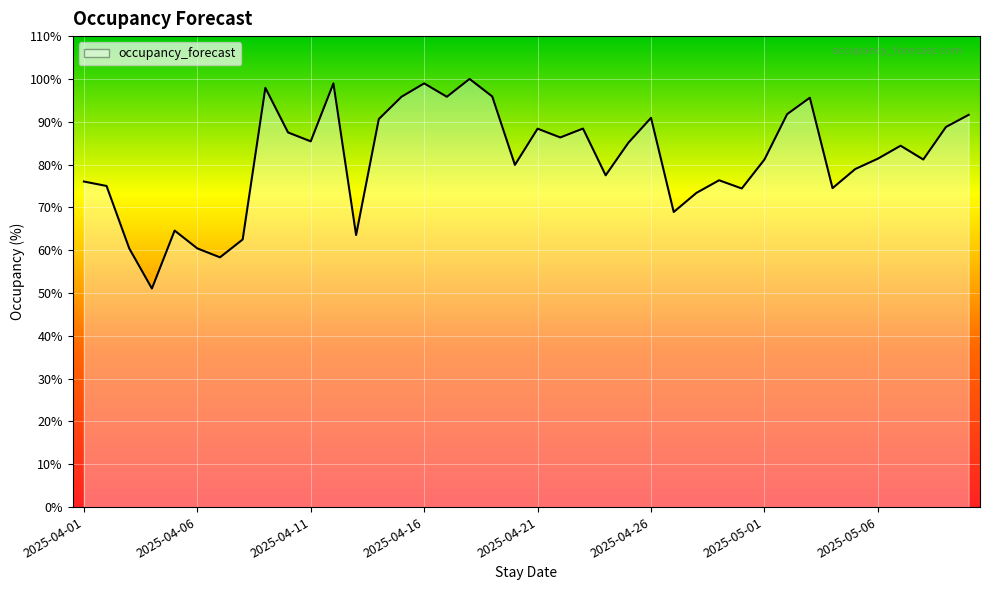

How many series are shown in this chart?

1